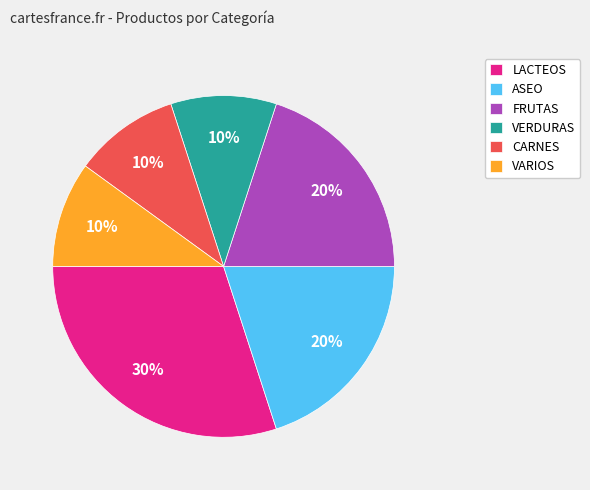

Does FRUTAS represent more than half of the total?

No